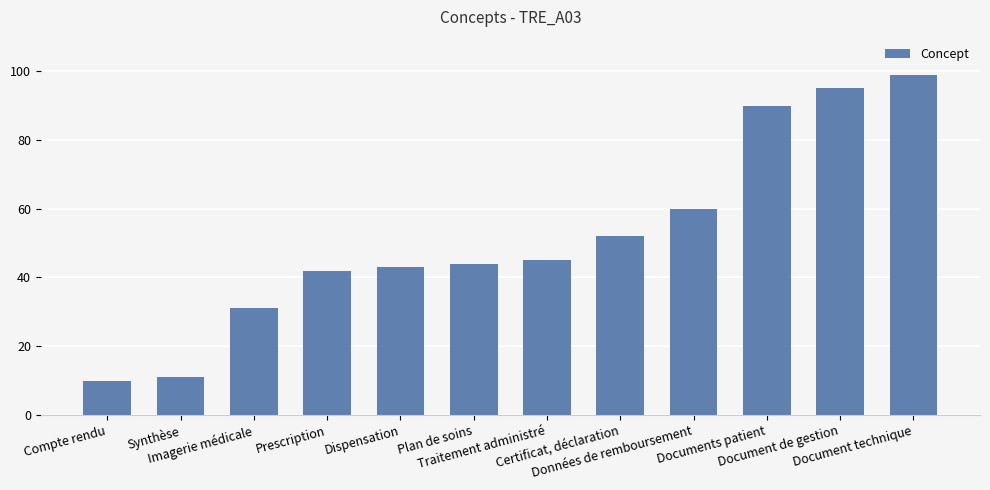

What position from the left is Compte rendu?

1